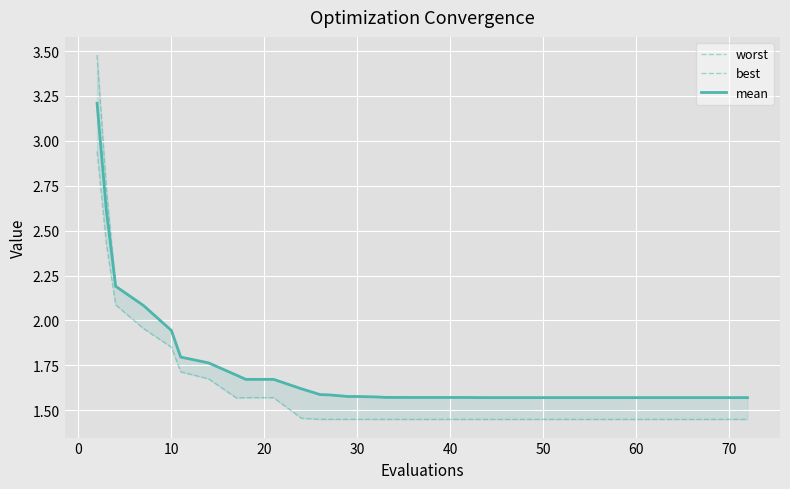

True or false: mean has a value of 0.4 at 50.

False